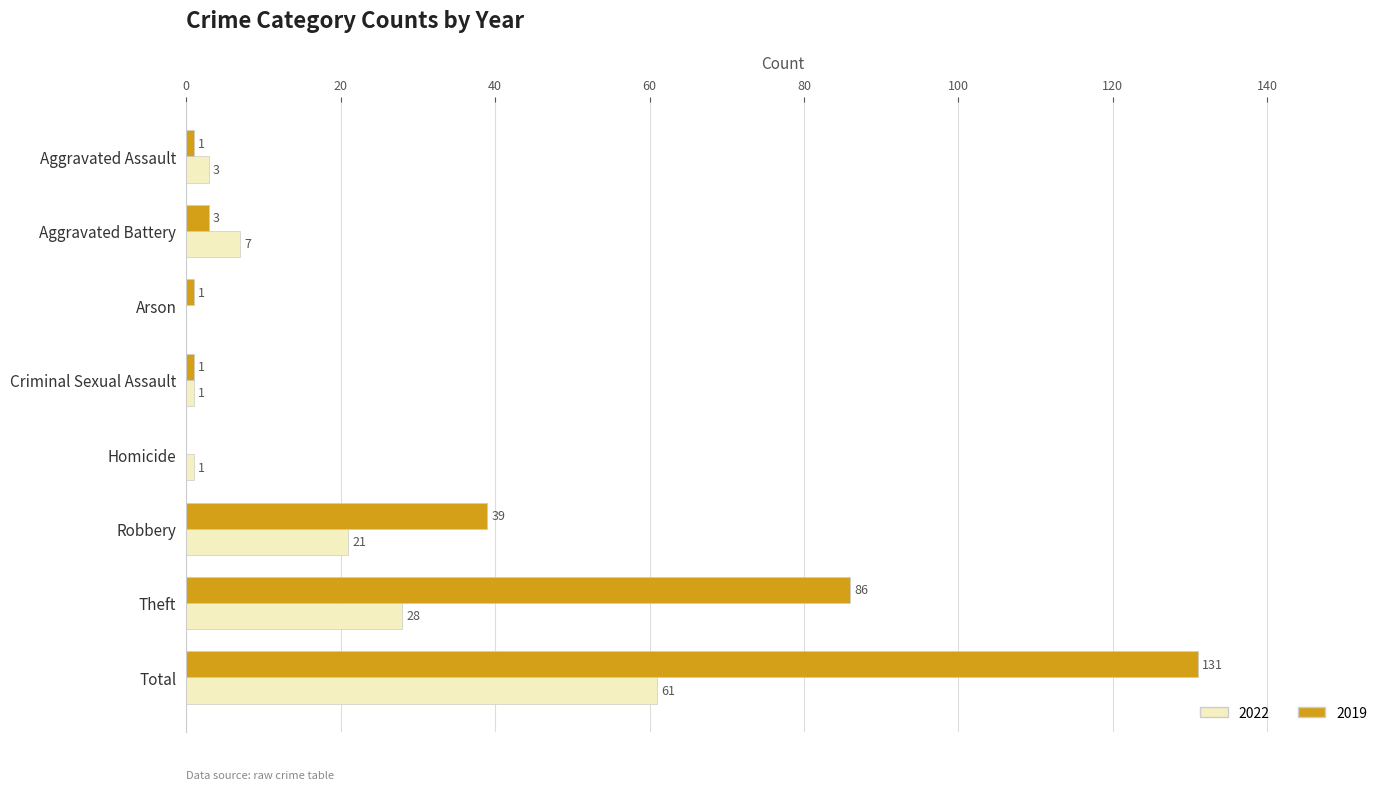

At which category is the sum across all series the highest?

Total